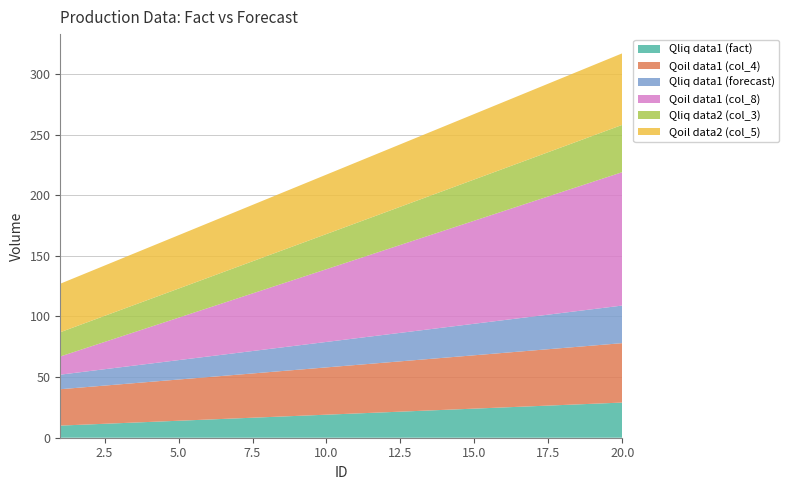

Reading left to right, what are all the values shown in this chart?

Qliq data1 (fact): 10	11	12	13	14	15	16	17	18	19	20	21	22	23	24	25	26	27	28	29
Qoil data1 (col_4): 30	31	32	33	34	35	36	37	38	39	40	41	42	43	44	45	46	47	48	49
Qliq data1 (forecast): 12	13	14	15	16	17	18	19	20	21	22	23	24	25	26	27	28	29	30	31
Qoil data1 (col_8): 15	20	25	30	35	40	45	50	55	60	65	70	75	80	85	90	95	100	105	110
Qliq data2 (col_3): 20	21	22	23	24	25	26	27	28	29	30	31	32	33	34	35	36	37	38	39
Qoil data2 (col_5): 40	41	42	43	44	45	46	47	48	49	50	51	52	53	54	55	56	57	58	59